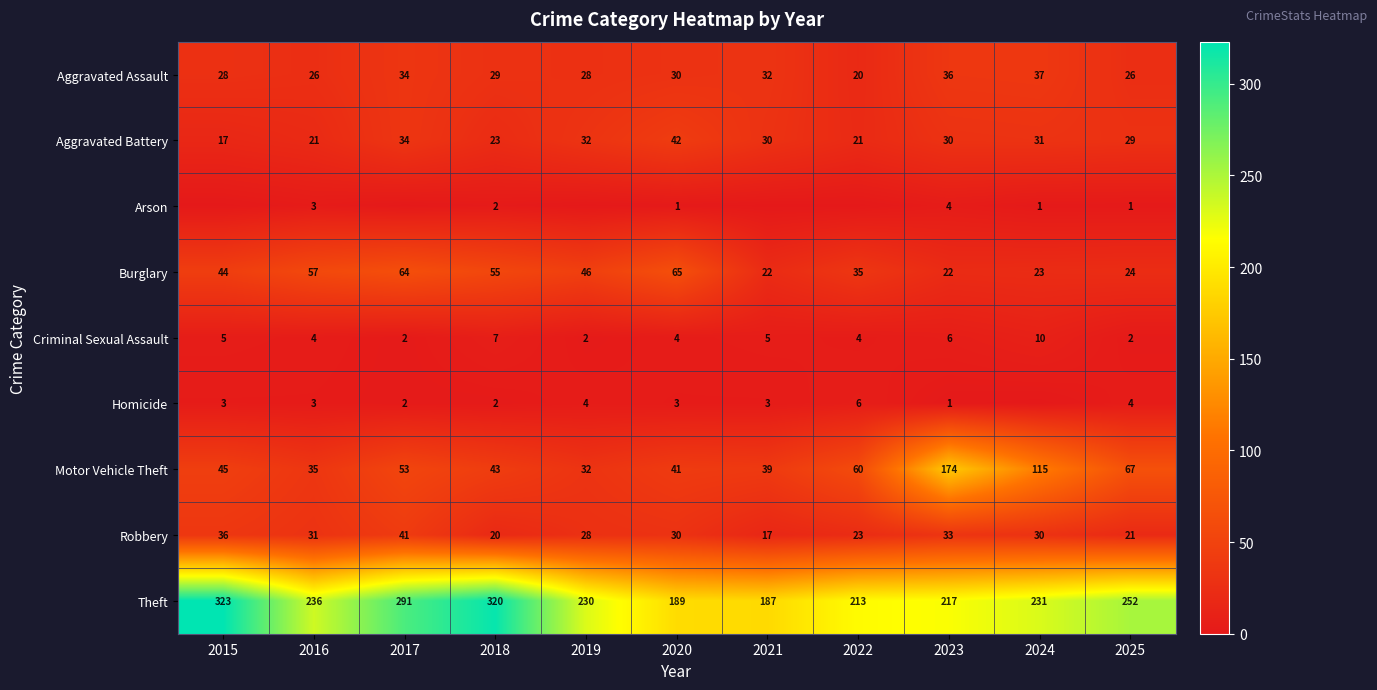

Count the number of data series in this chart.

9